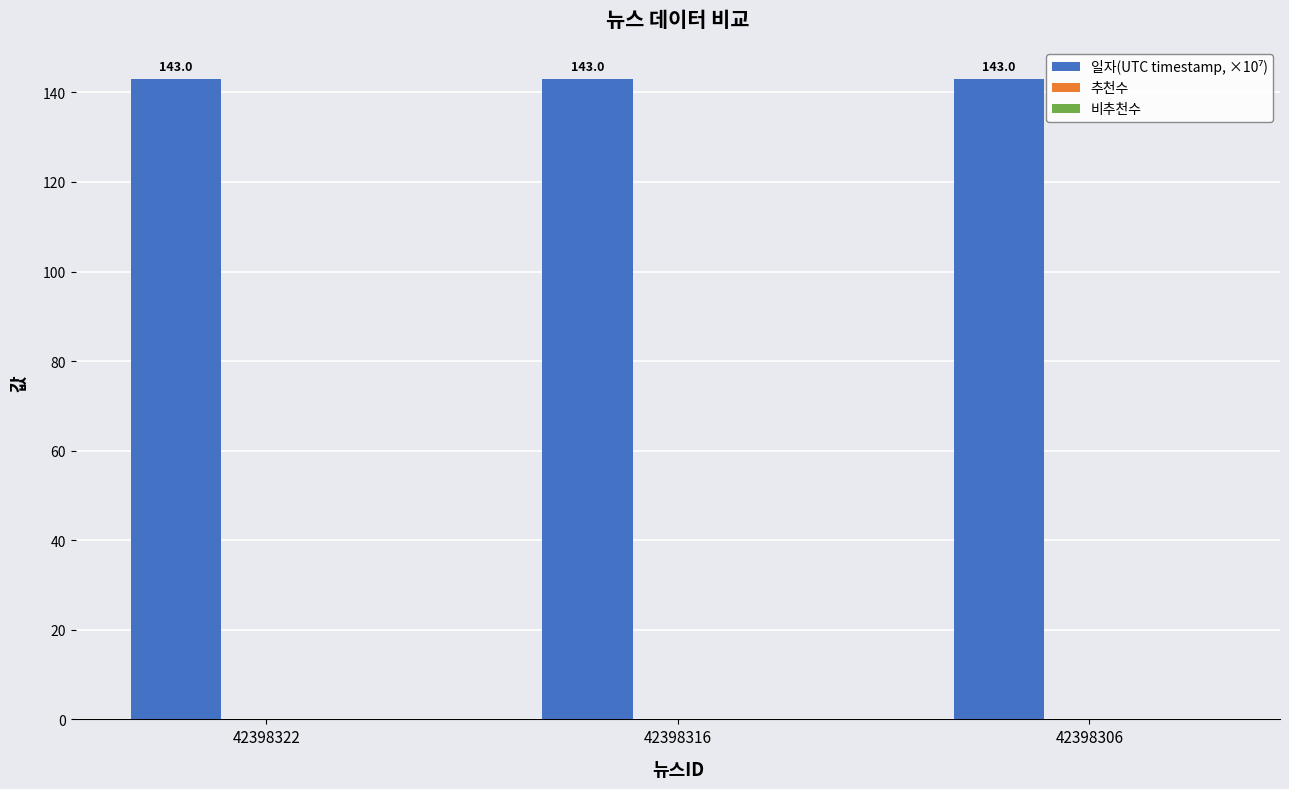

Reading left to right, what are all the values shown in this chart?

143.0	143.0	143.0